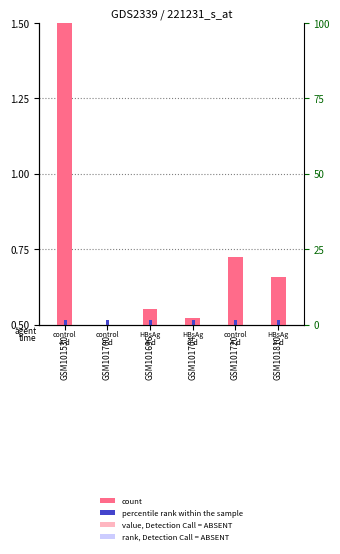

What is the label of the 1st bar from the left?

GSM101530